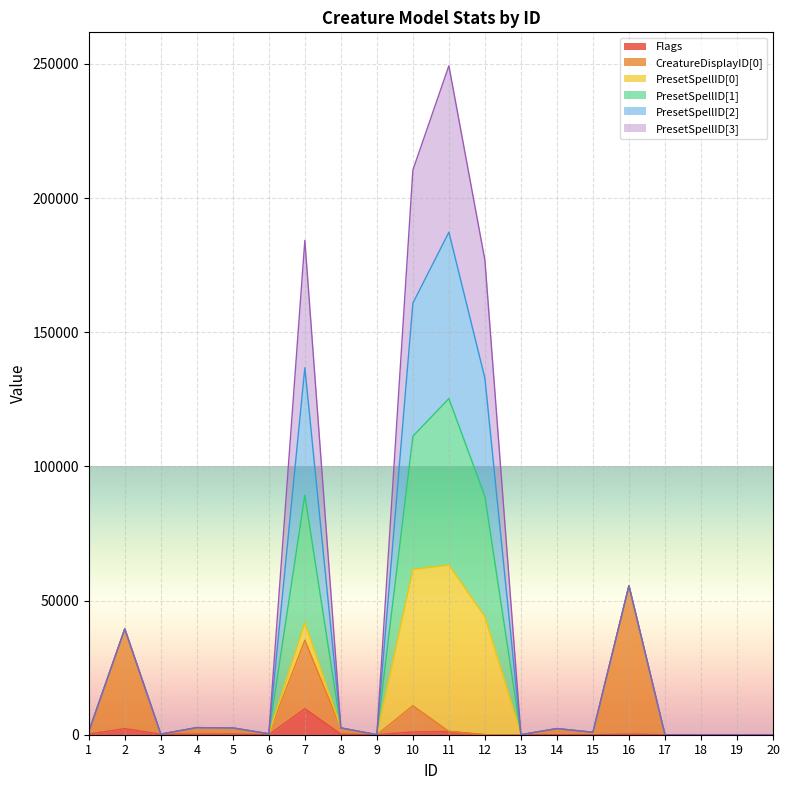

At which category is the sum across all series the highest?

11